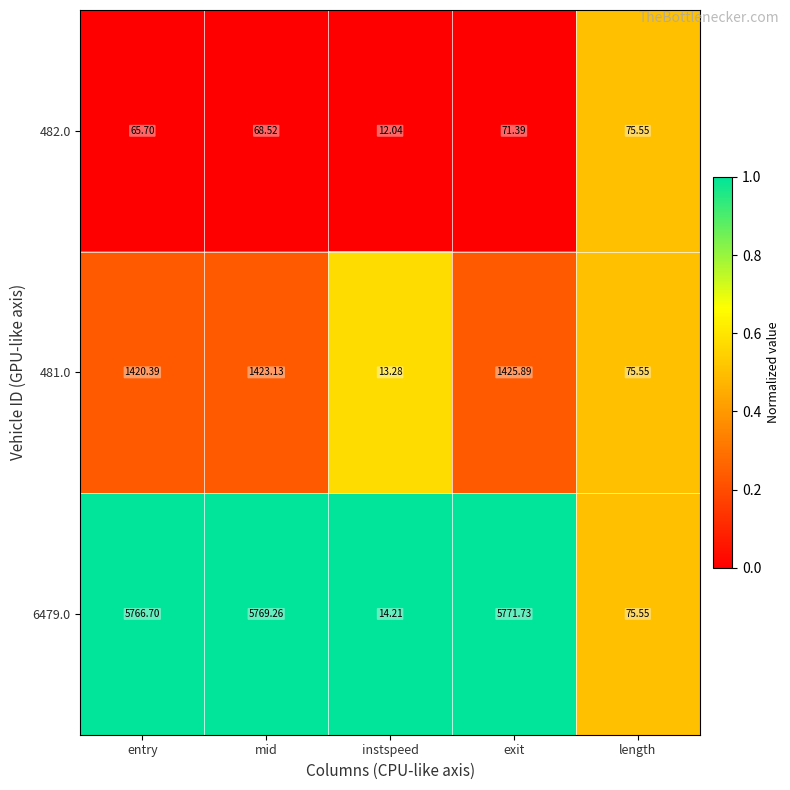

At which label does 481.0 first exceed 1420?

entry